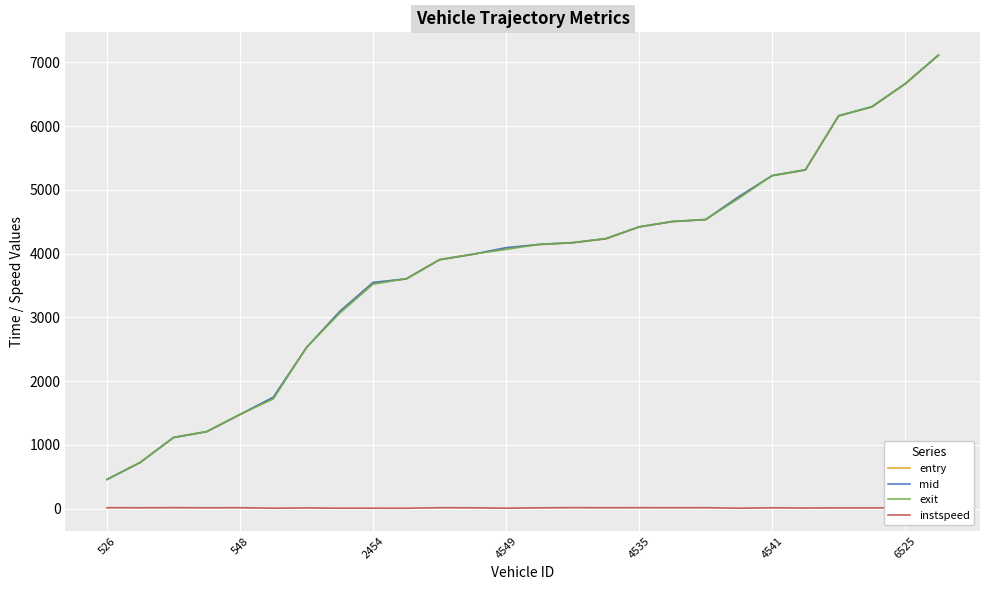

What is the maximum value shown in the chart?

7117.6